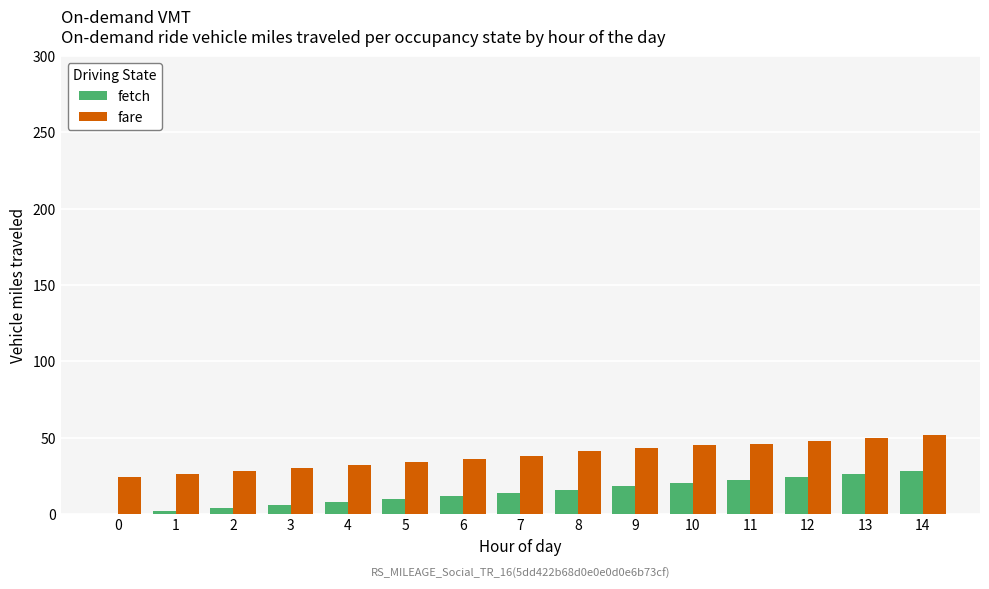

Count the number of categories in the chart.

15